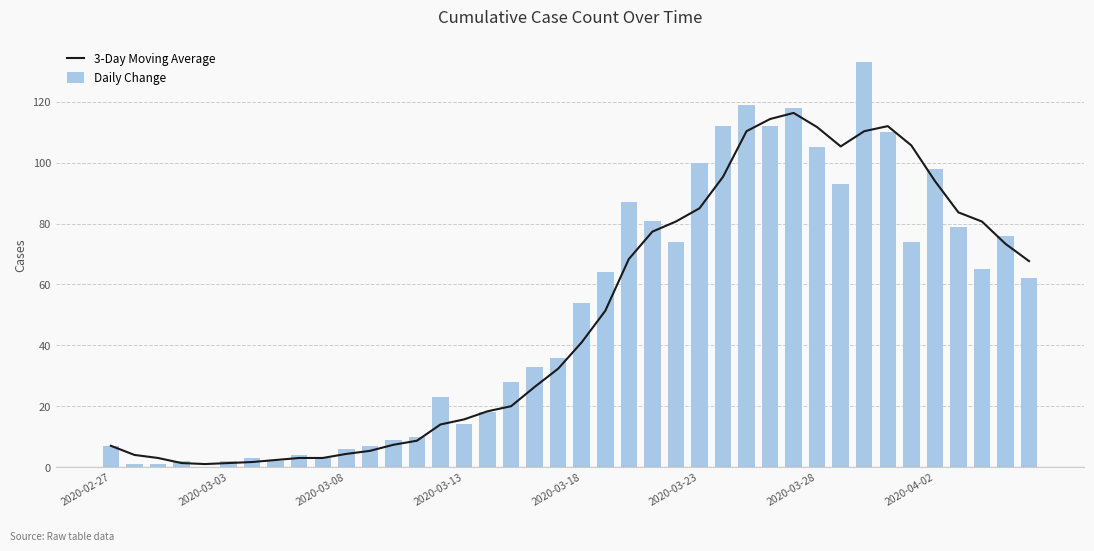

The Daily Change series shows 93.0 at 31. True or false?

True